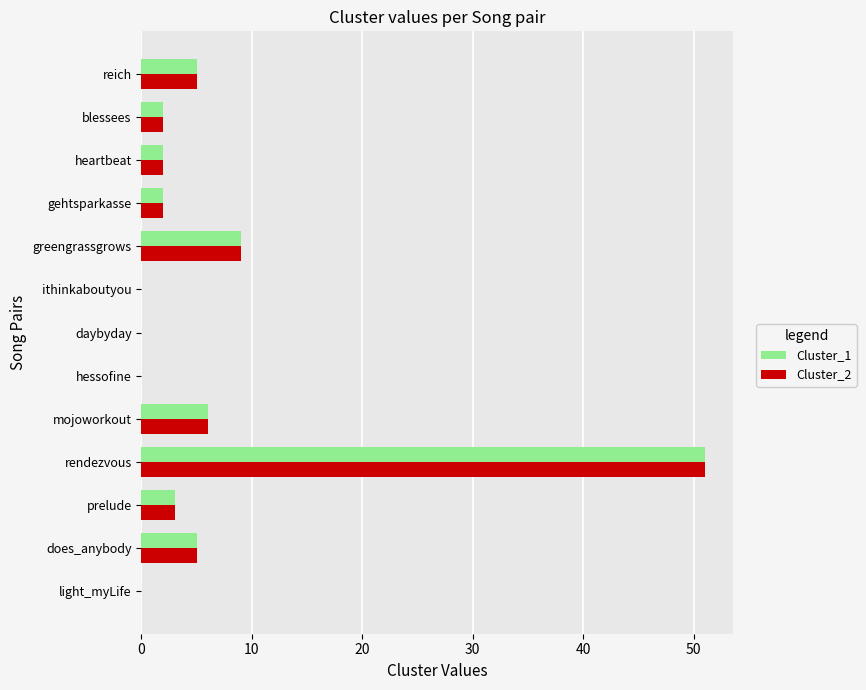

True or false: Cluster_2 has a value of 22 at hessofine.

False